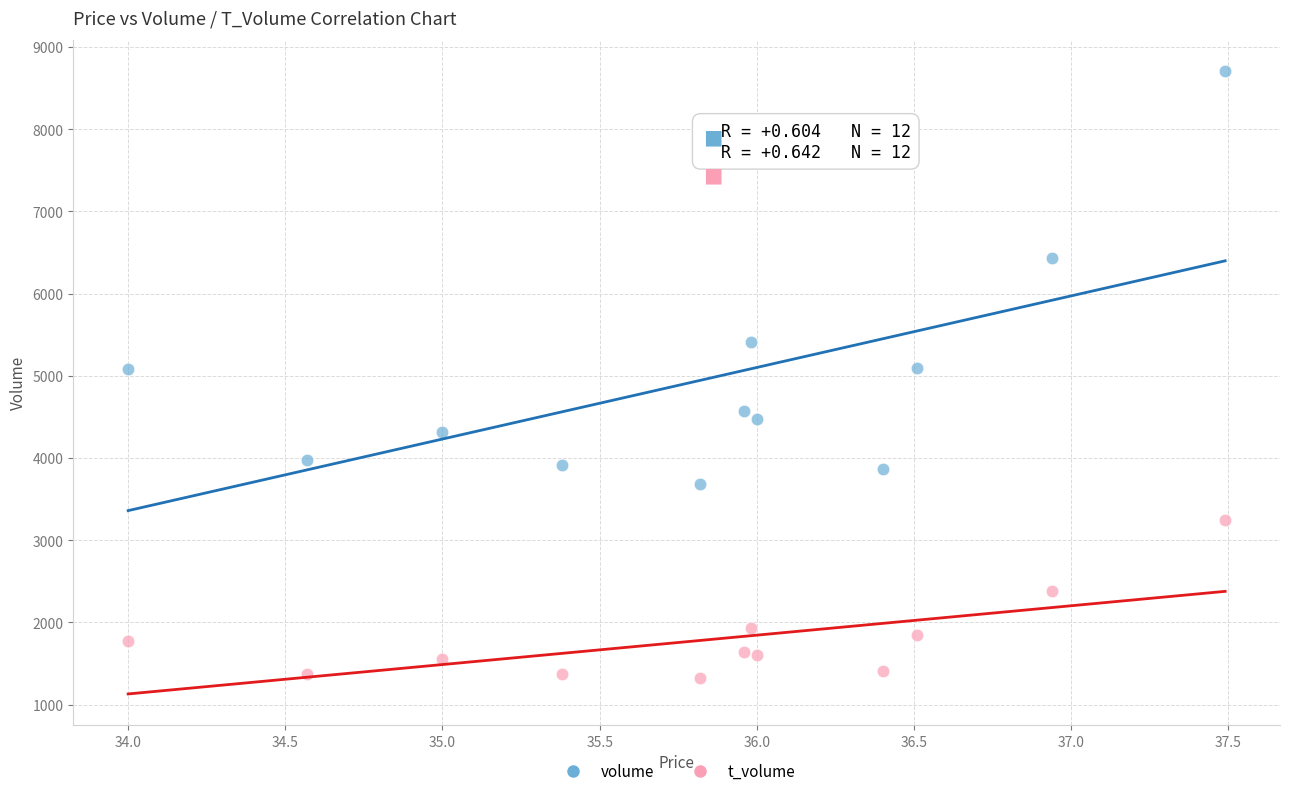

Which series has the widest spread of Y values?

volume